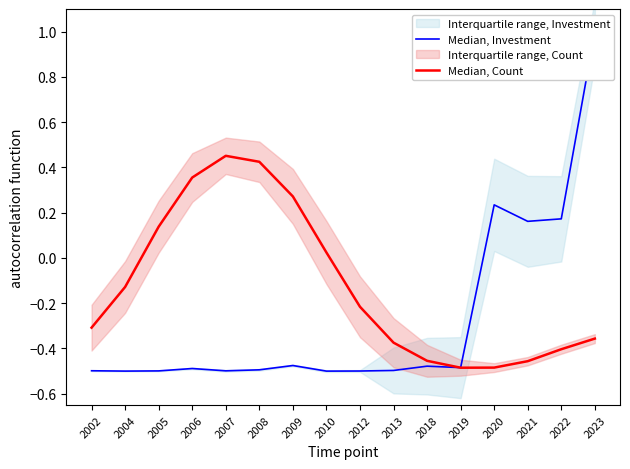

In Median, Count, how many points are lower than both neighbors (excluding endpoints)?

1